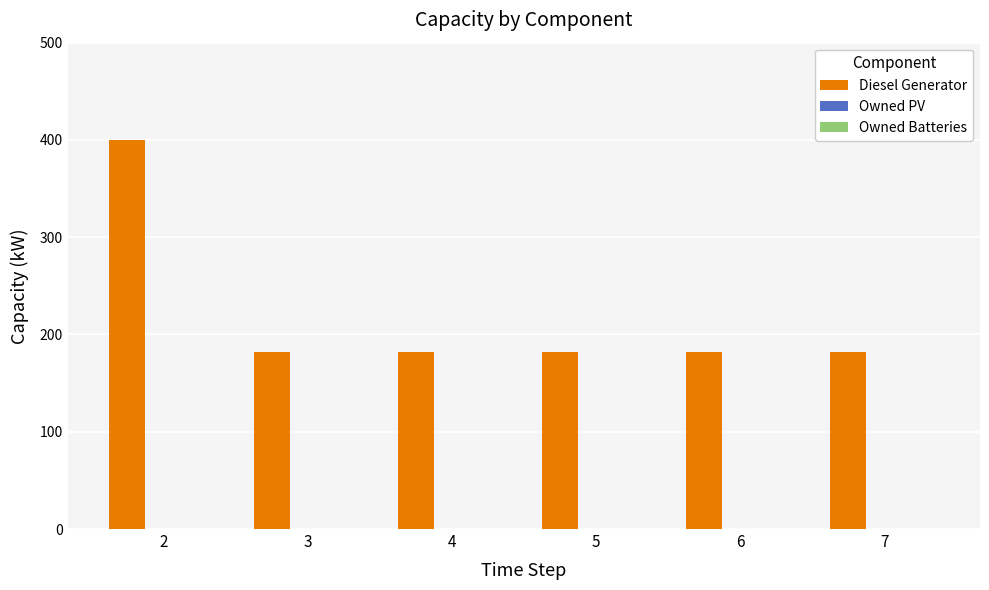

What is the change in value from 2 to 3?

-218